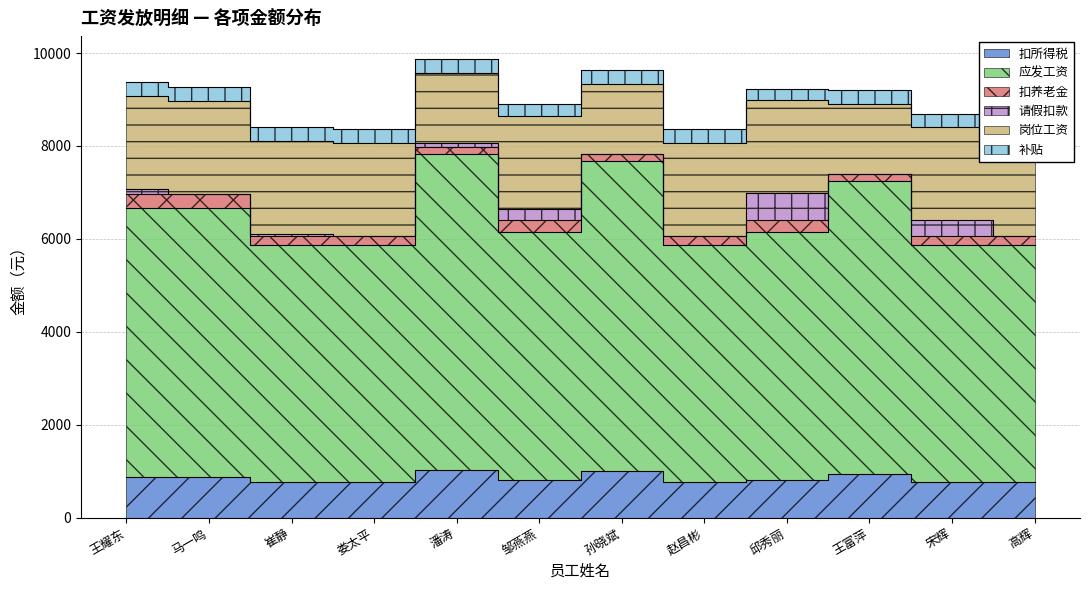

What is the greatest value displayed?

6800.0